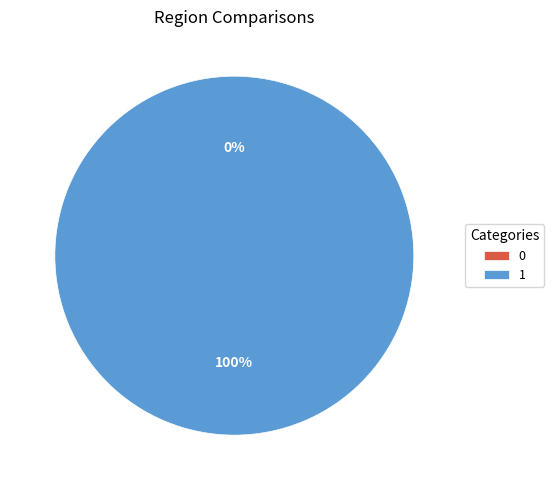

The 0 slice represents 7% of the pie. True or false?

False